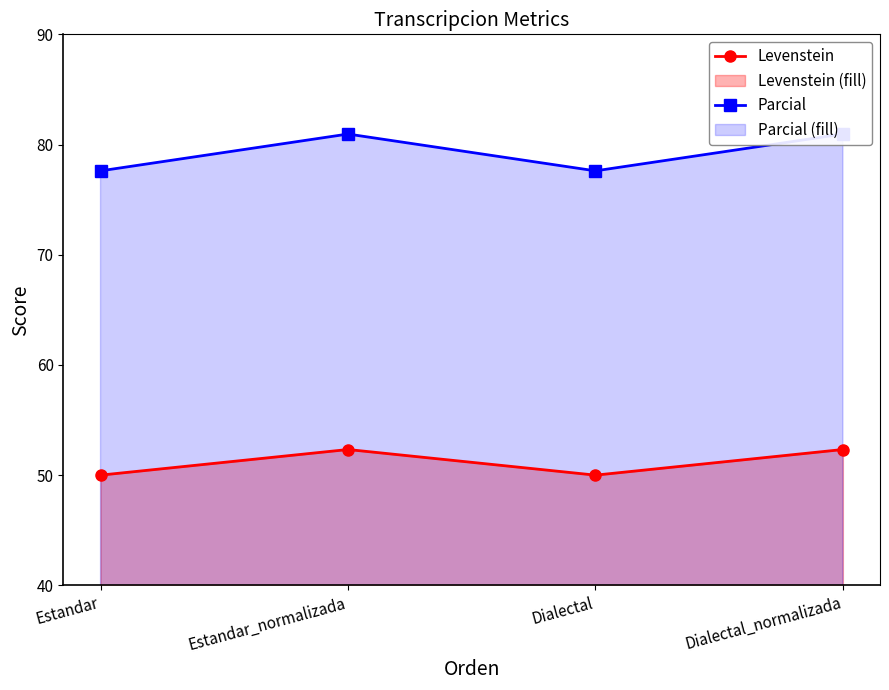

Rank the categories by Parcial value from lowest to highest.

Estandar, Dialectal, Estandar_normalizada, Dialectal_normalizada